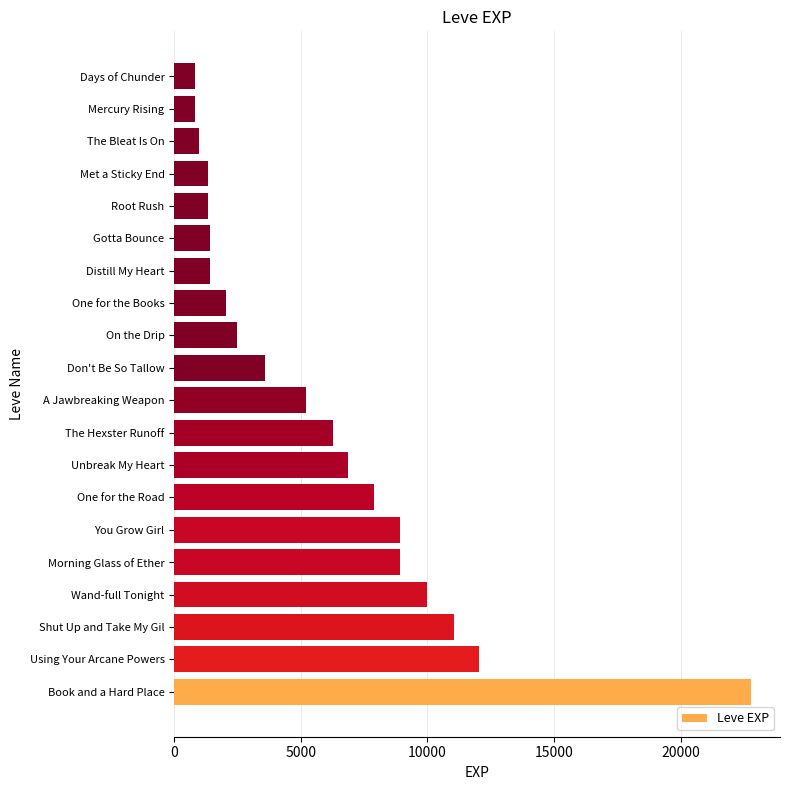

What is the approximate value at Days of Chunder?

800